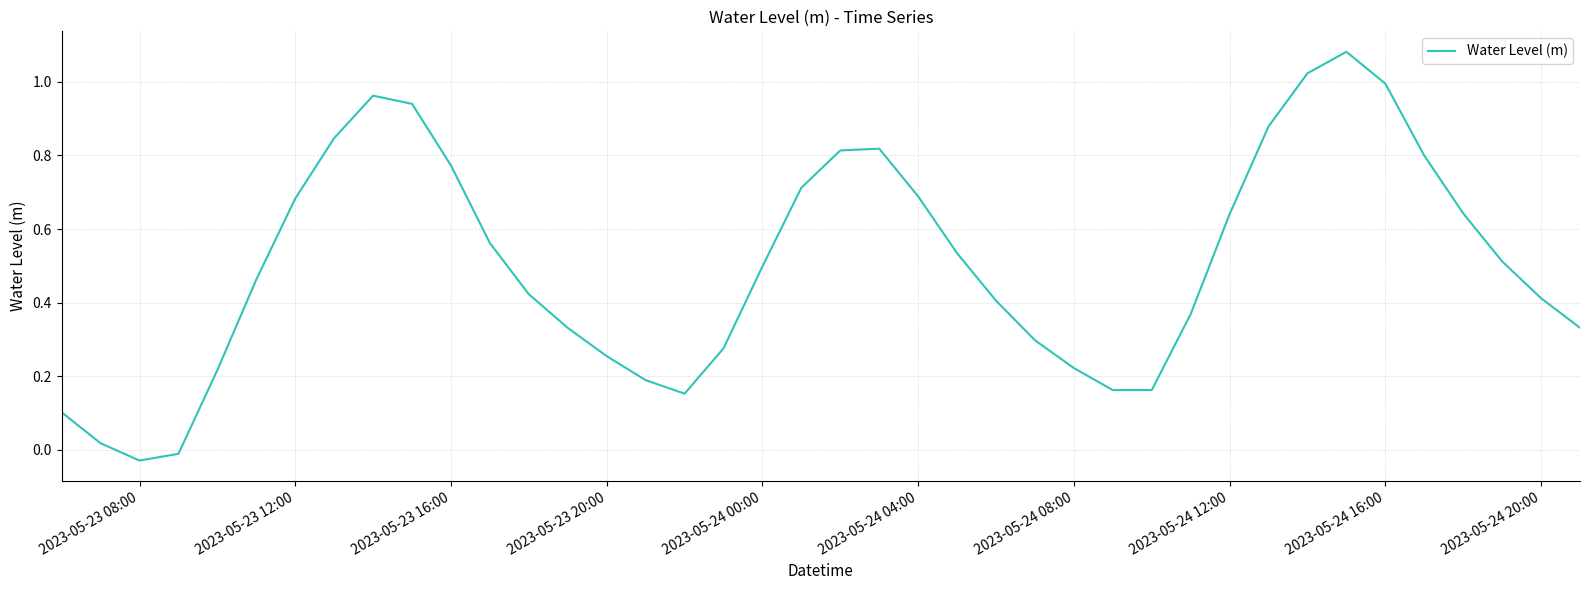

Does the chart have visible grid lines?

Yes